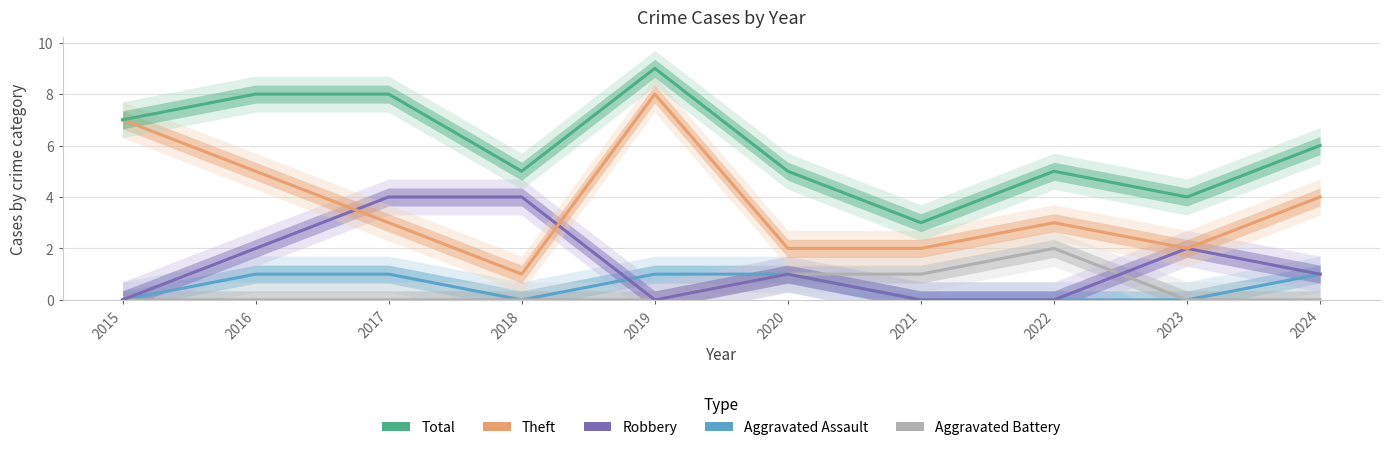

Where is Aggravated Assault nearest to the value 0?

2015